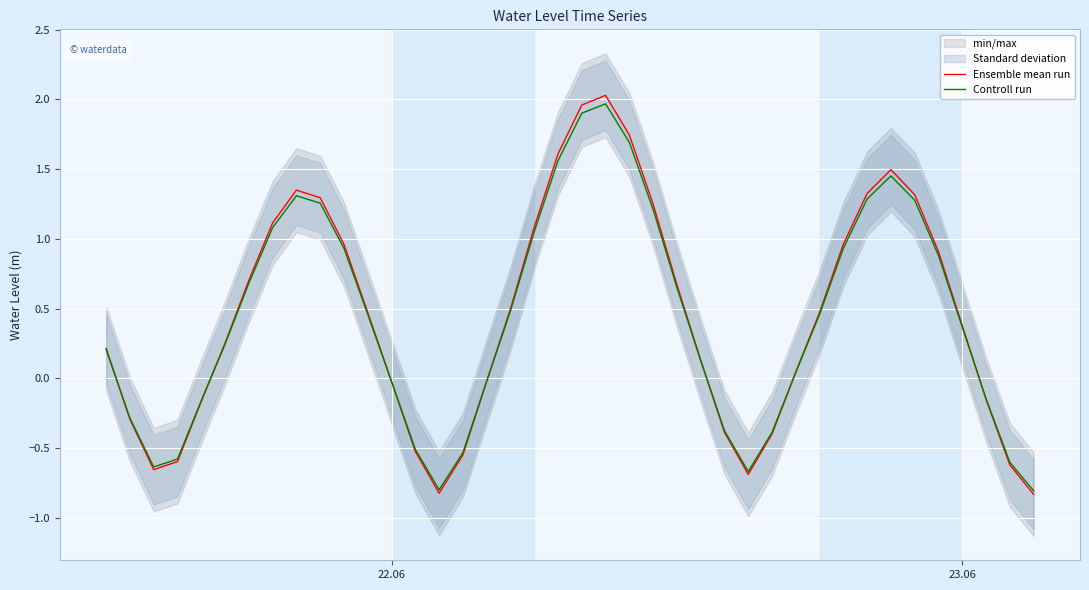

What is the lowest value of the Ensemble mean run series?

-0.8